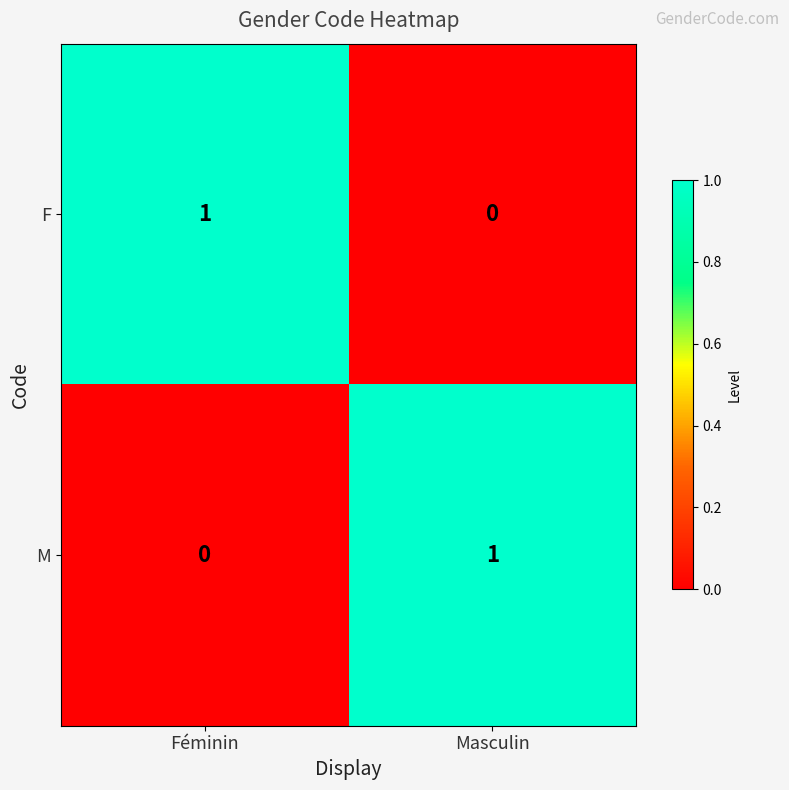

The value of M at Féminin is 0. True or false?

True